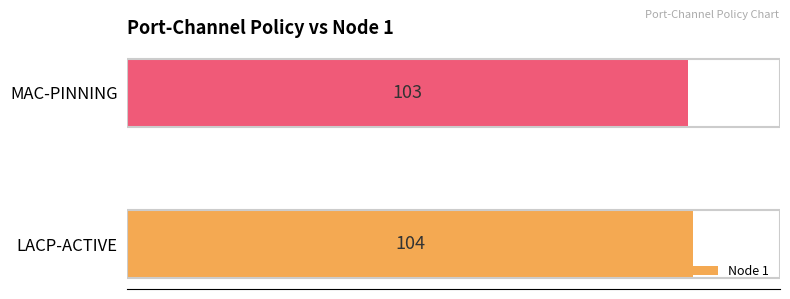

Reading top to bottom, what are all the values shown in this chart?

103	104